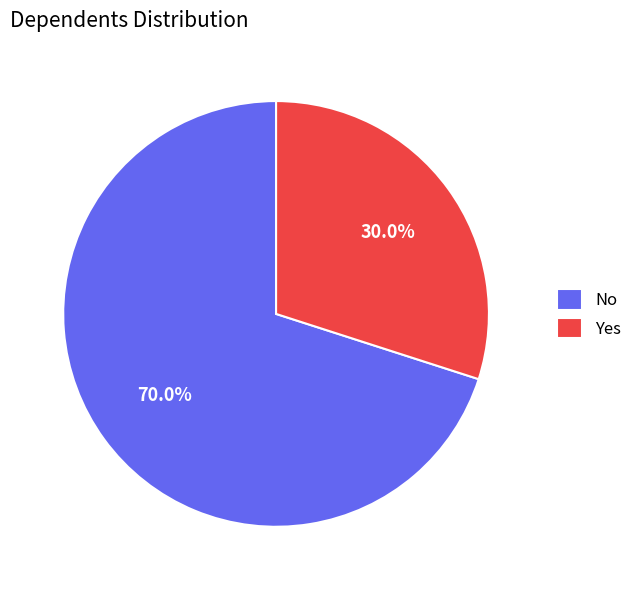

To the nearest percent, what is the difference between the largest and smallest slice percentages?

40%